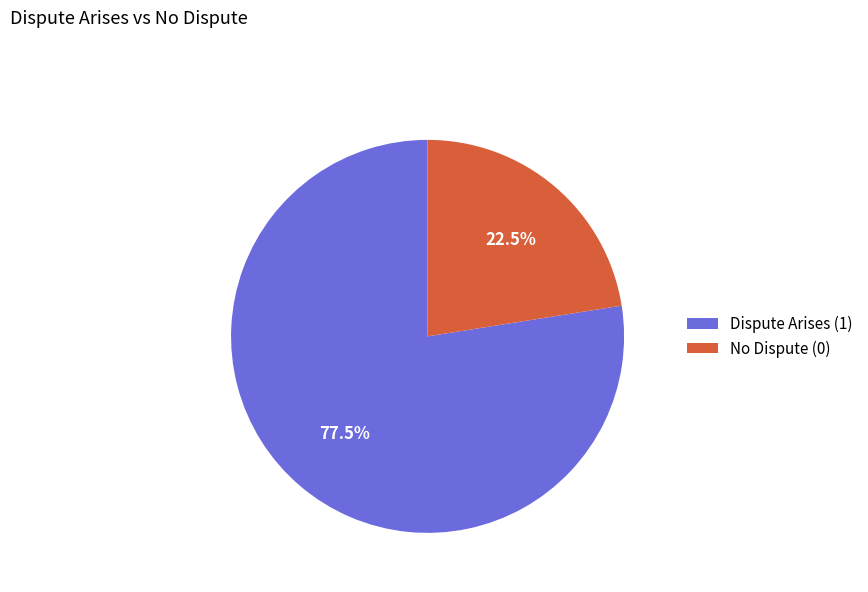

To the nearest percent, what is the difference between the largest and smallest slice percentages?

55%